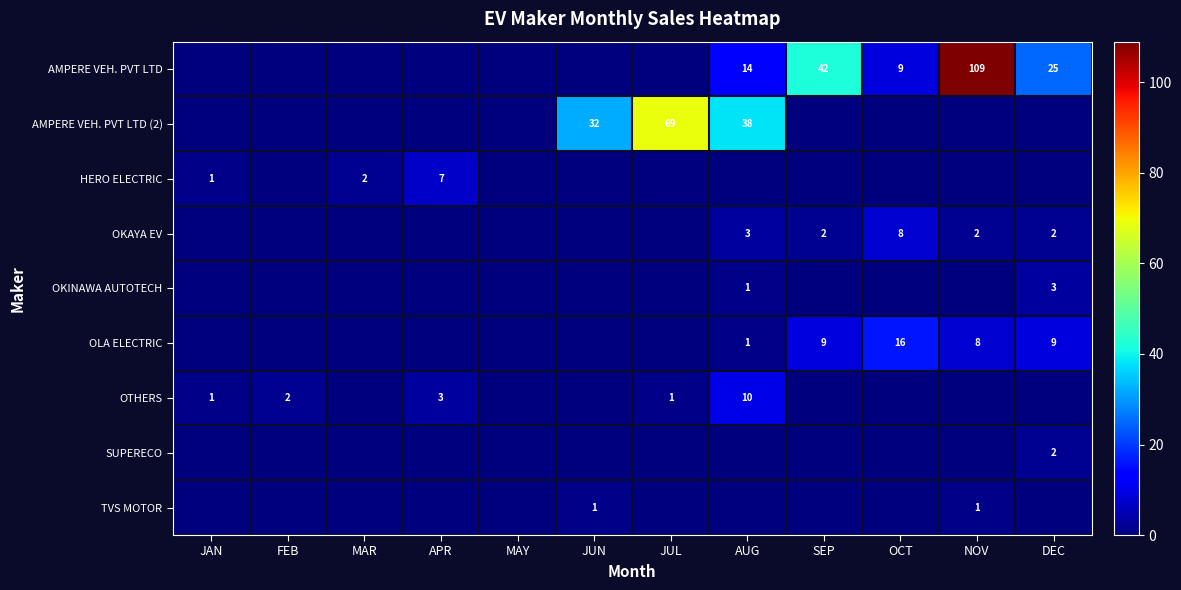

True or false: AMPERE VEH. PVT LTD has a value of 0 at JUL.

True